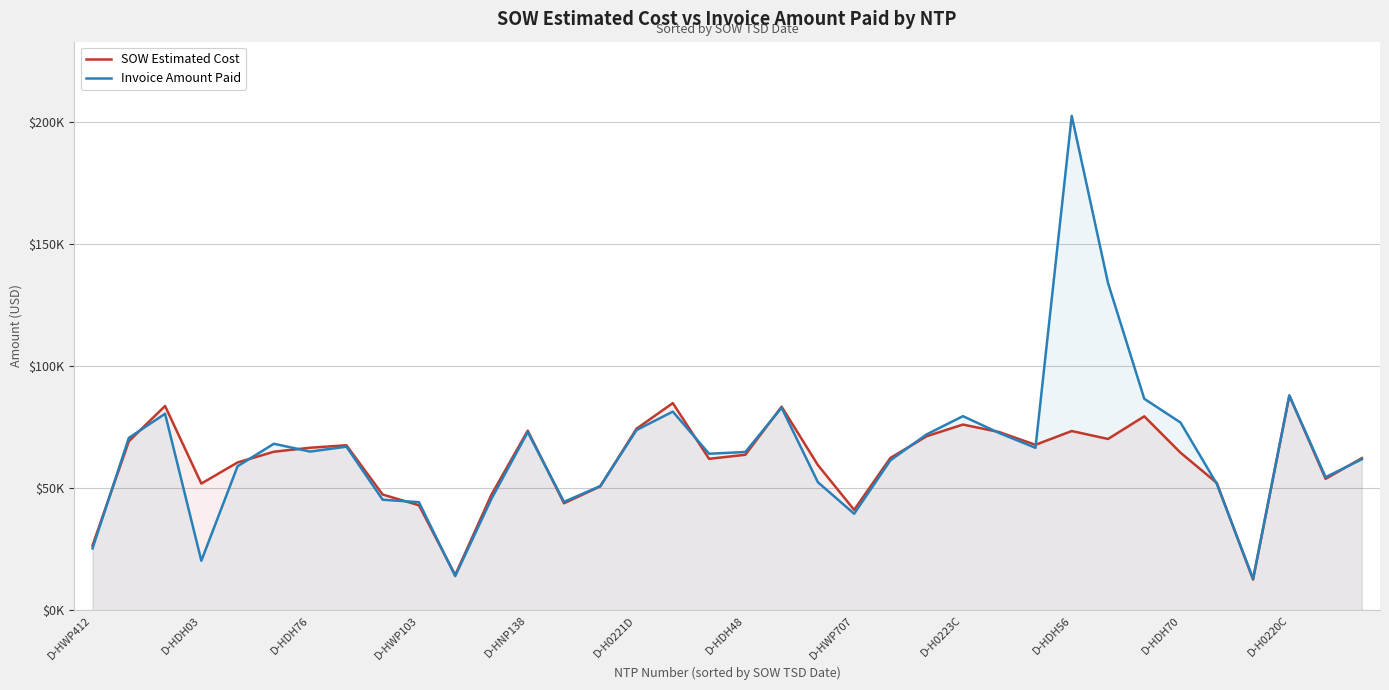

At how many categories does at least one series exceed 185189?

1